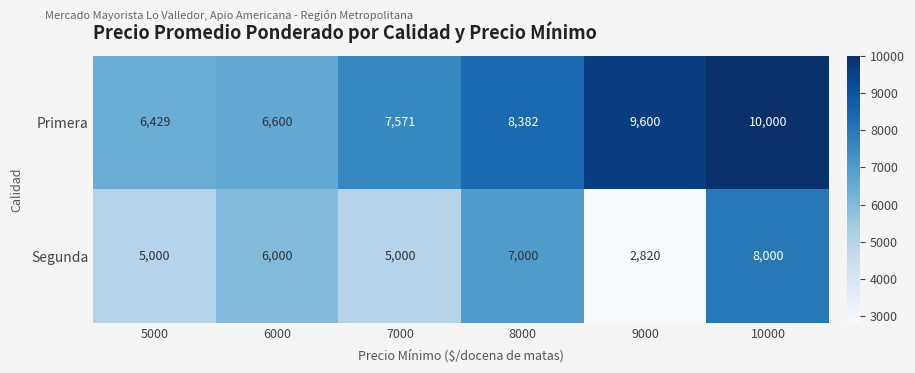

Rank the series at 9000 from lowest to highest value.

Segunda, Primera